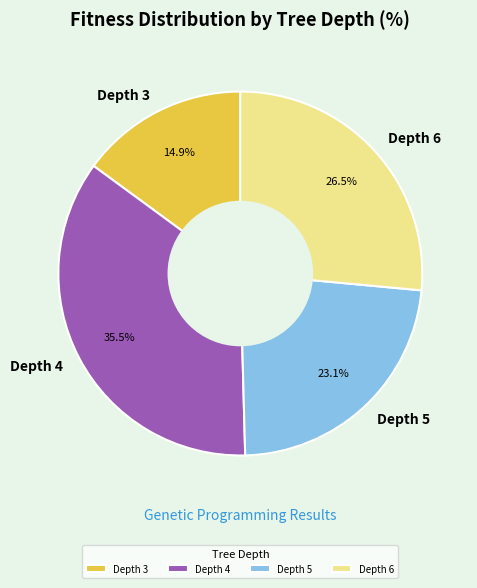

How many segments does this pie chart have?

4